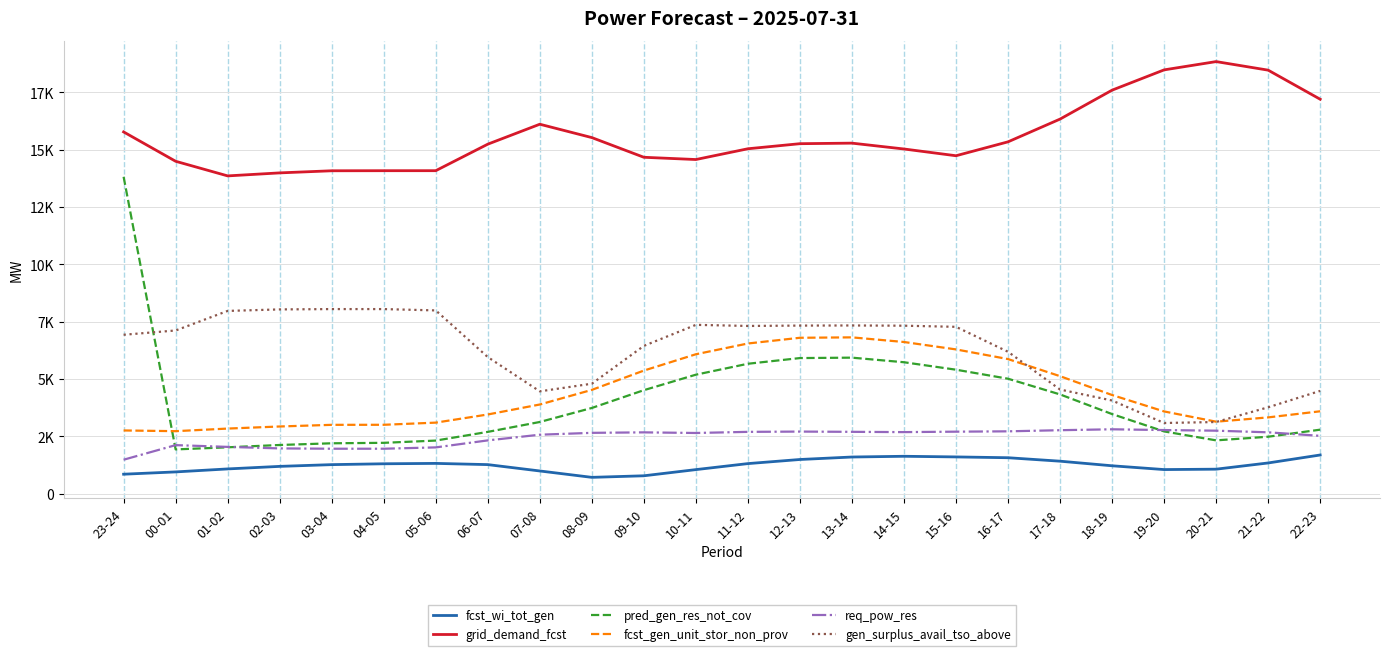

Is it true that fcst_gen_unit_stor_non_prov equals 6817 at 13-14?

True